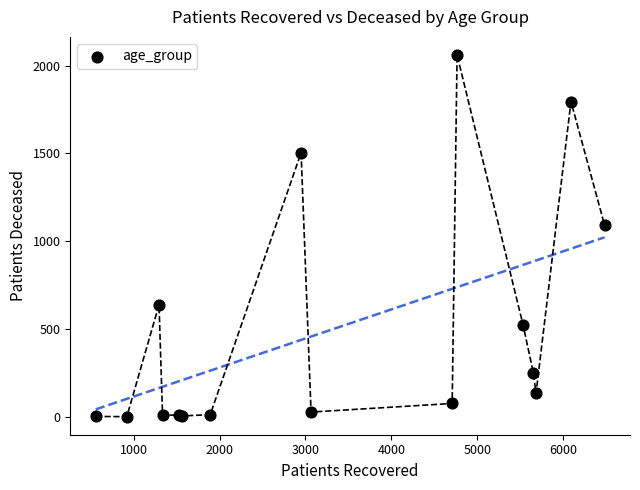

What Y value in the scatter plot is closest to 1031?

1092